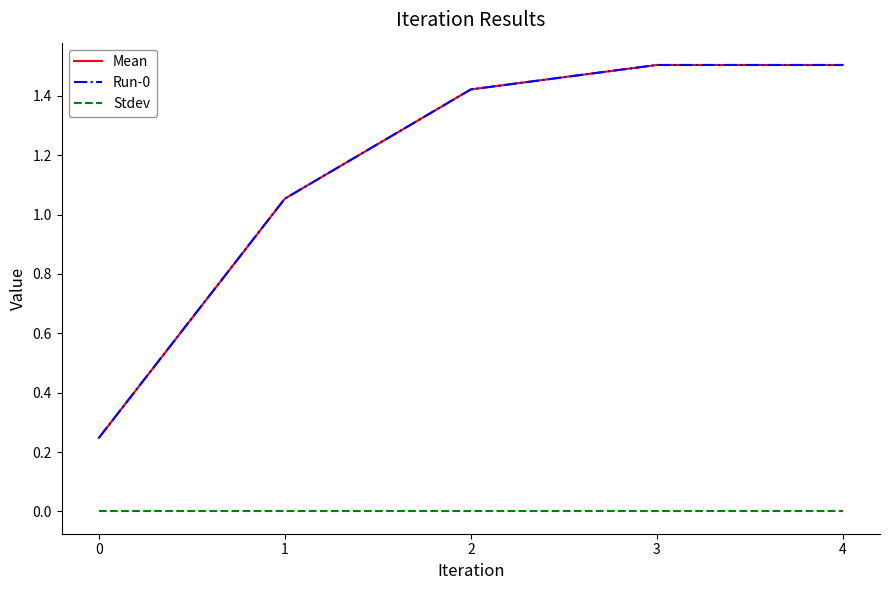

True or false: Stdev has a value of 0.0 at 2.

True